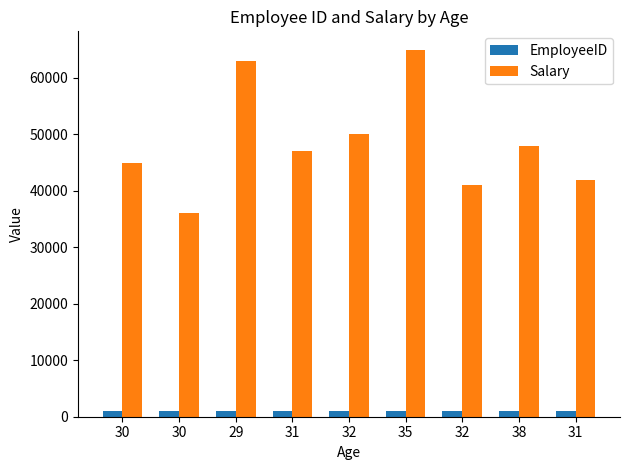

How many data points does each series have?

9